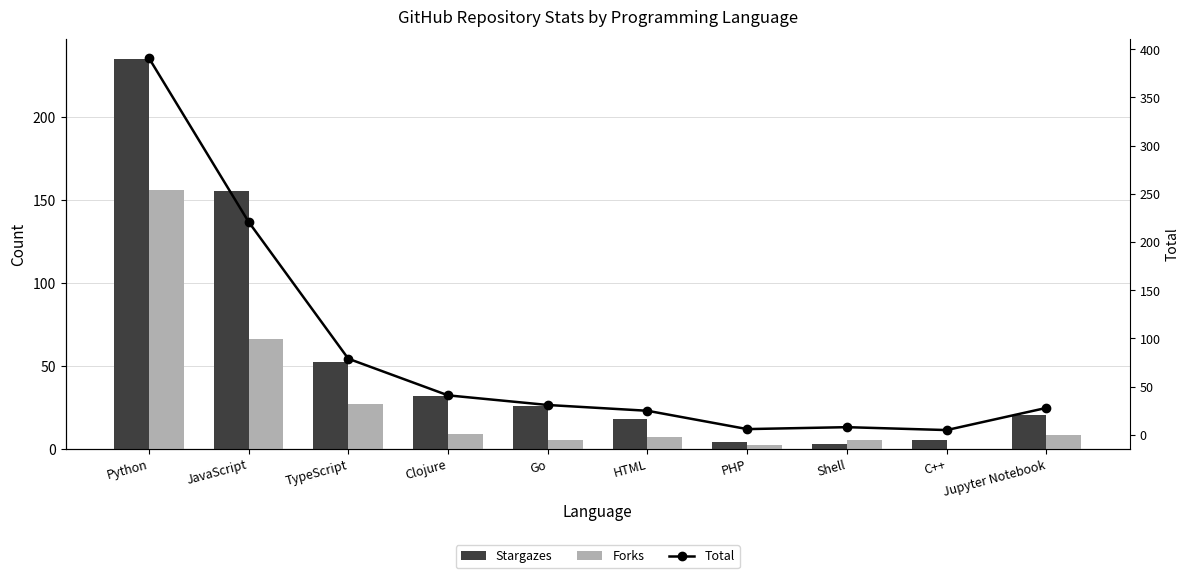

What are all the series names shown in the legend?

Stargazes, Forks, Total